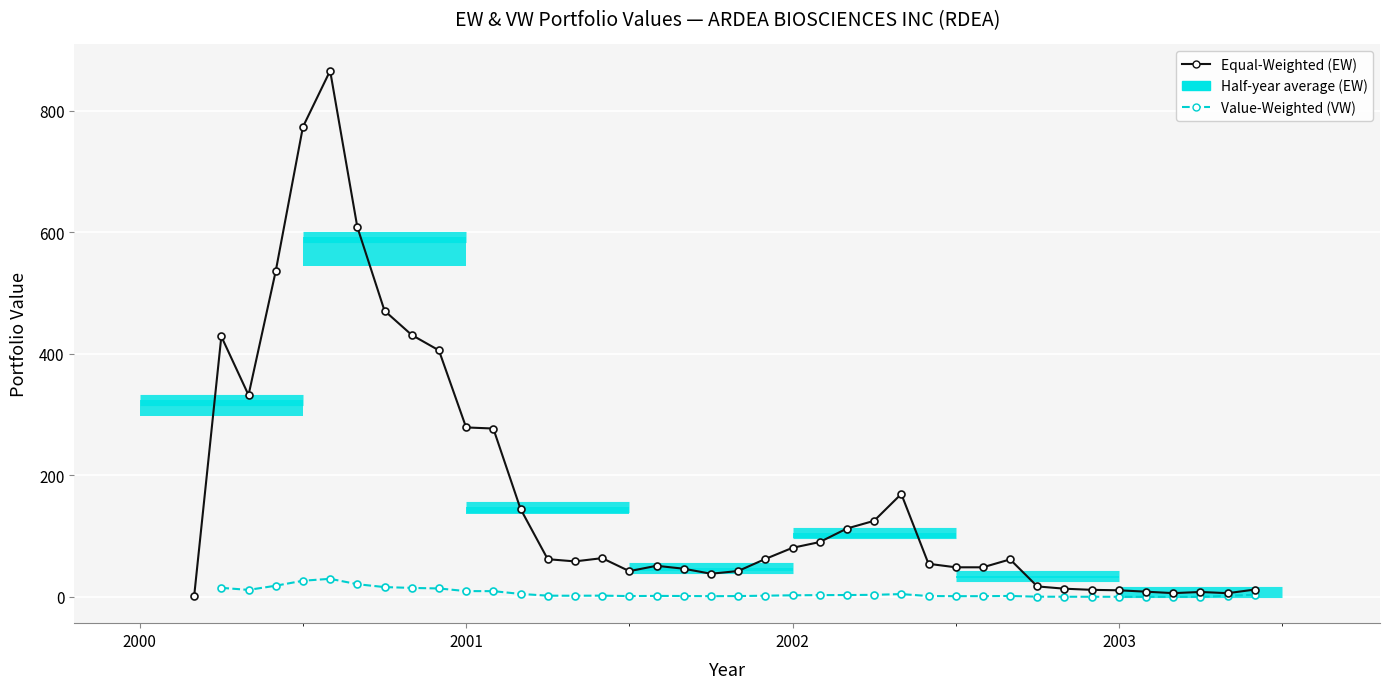

Is this an area chart (filled region under the line)?

No